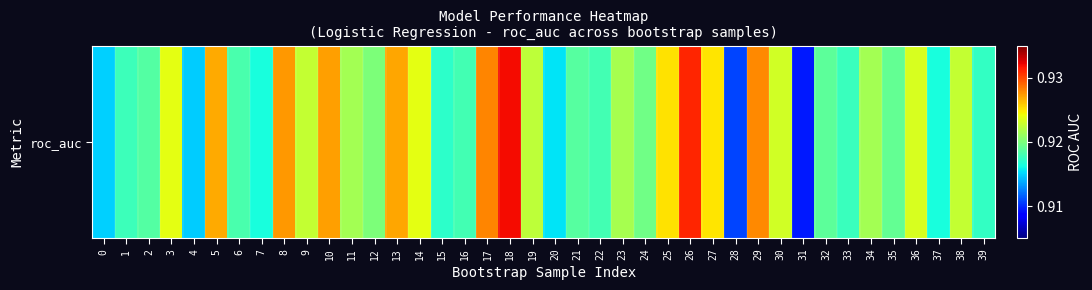

Which category has the highest value across all series?

18